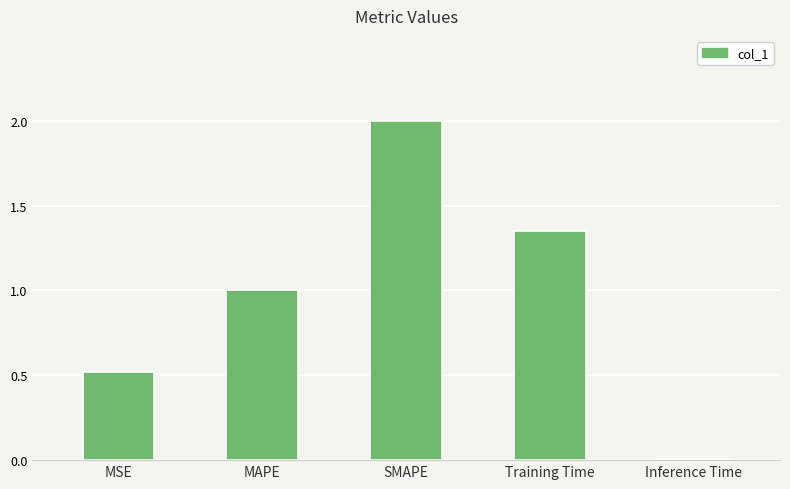

Does the chart contain stacked bars?

No